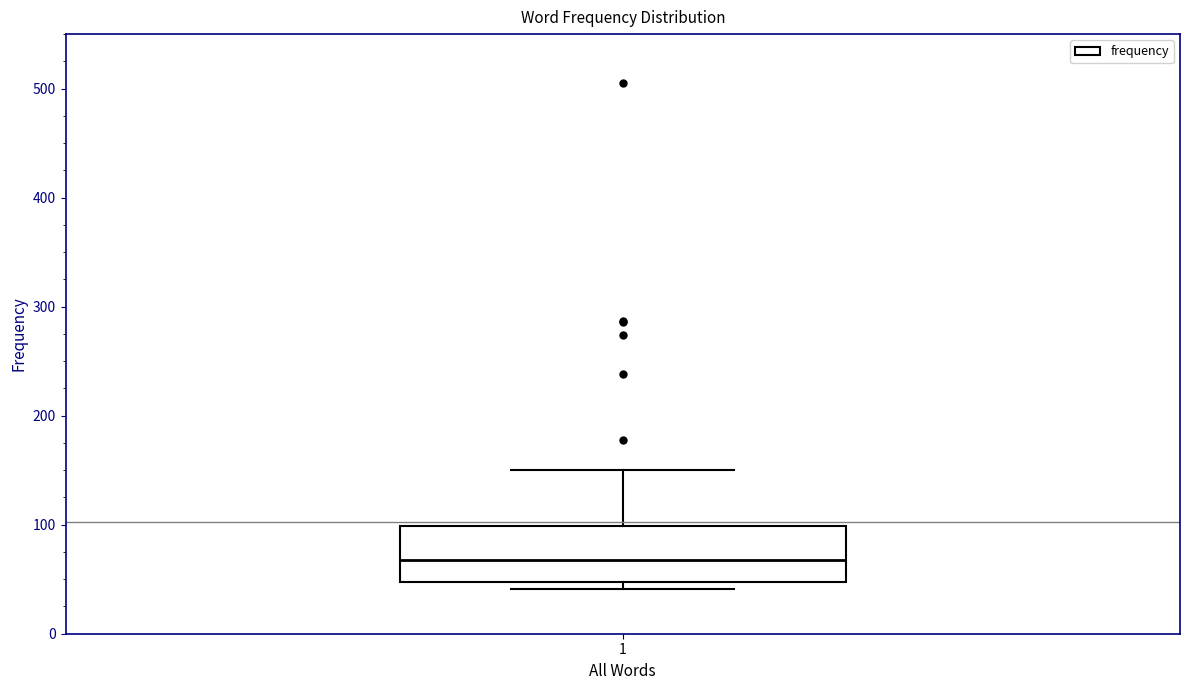

Read this box plot against the y-axis: the position of the median line, the range covered by the box, and the ends of both whiskers. The values are not printed on the chart, so give them approximately, as read against the axis.

median 70, box 50 to 100, whiskers 40 to 150